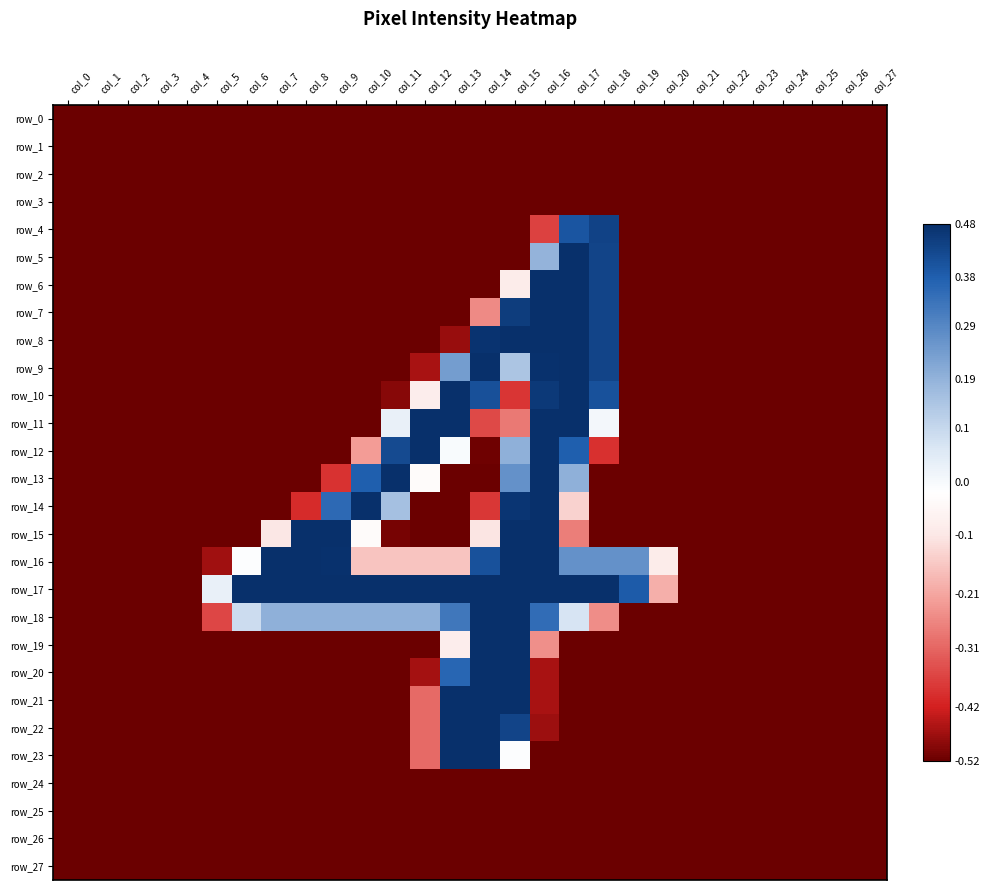

What is the difference between the highest and lowest values at col_14?

1.0